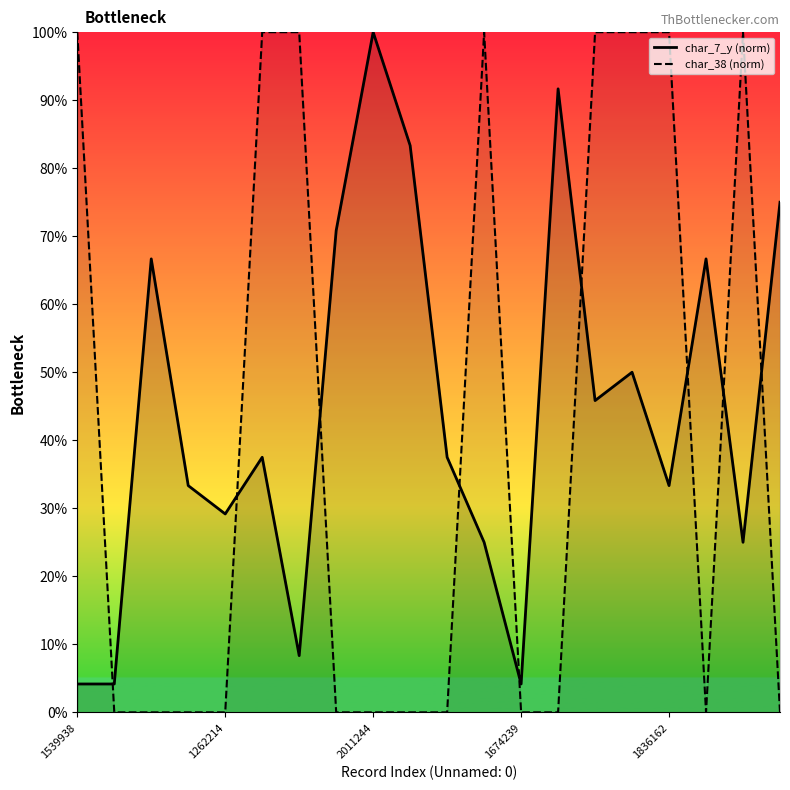

Rank the series by their average value, from lowest to highest.

char_38 (norm), char_7_y (norm)